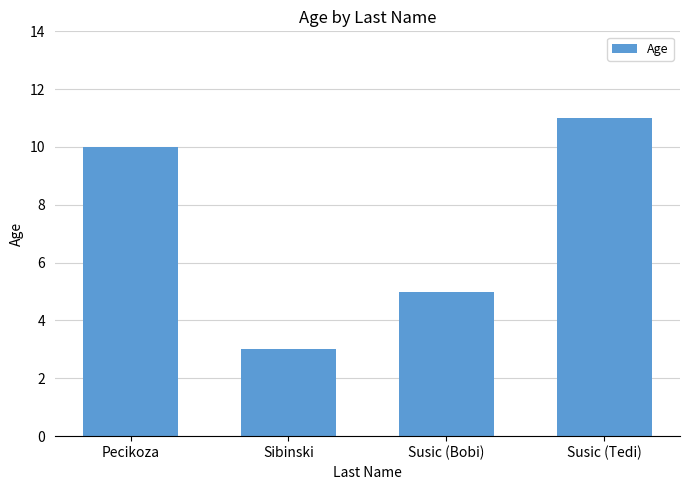

What is the value of the 2nd bar from the left?

3